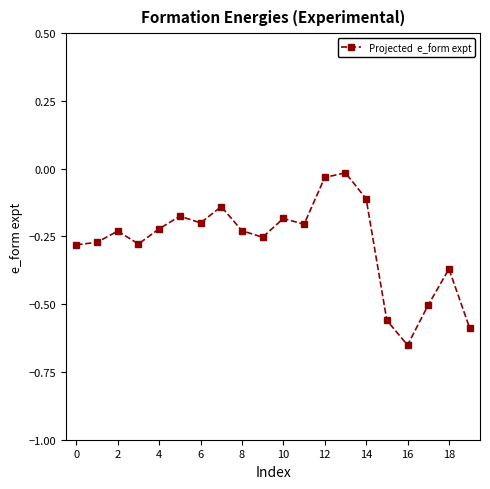

True or false: the data has more than 1 interior local peaks.

True